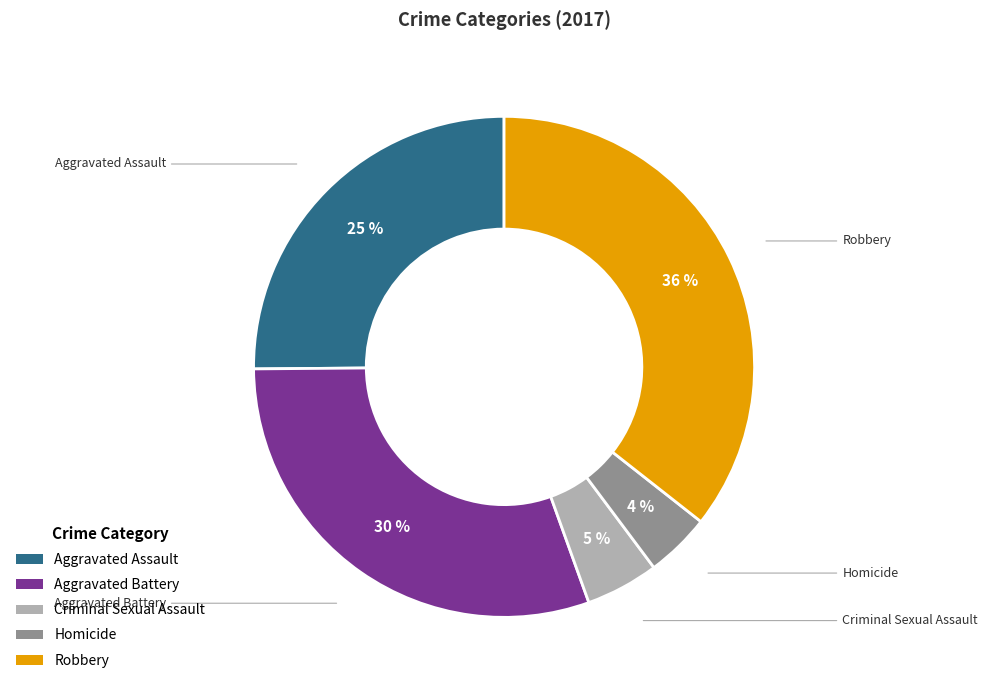

Which has a higher value, Criminal Sexual Assault or Homicide?

Criminal Sexual Assault